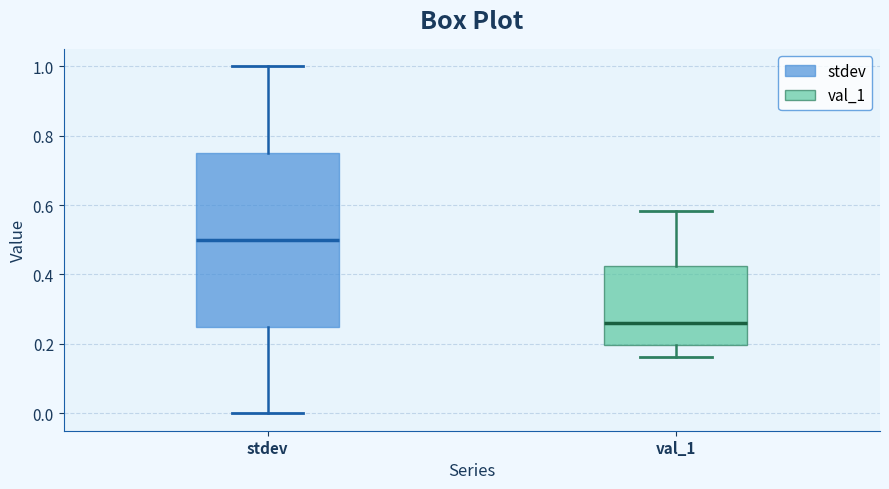

Reading left to right, transcribe this box plot: for each box, give where its median line is, the range the box spans, and where its two whiskers end, as read against the y-axis. The values are not printed on the chart, so give them approximately, as read against the axis.

stdev: median 0.50, box 0.26 to 0.76, whiskers 0.00 to 1.00
val_1: median 0.26, box 0.20 to 0.42, whiskers 0.16 to 0.58